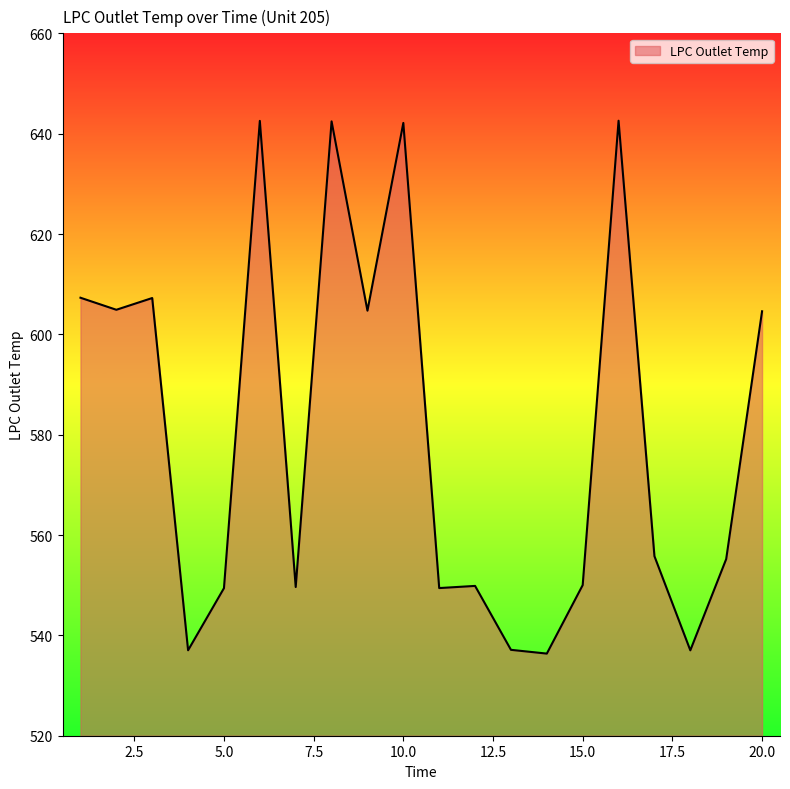

What is the minimum value shown in the chart?

536.4